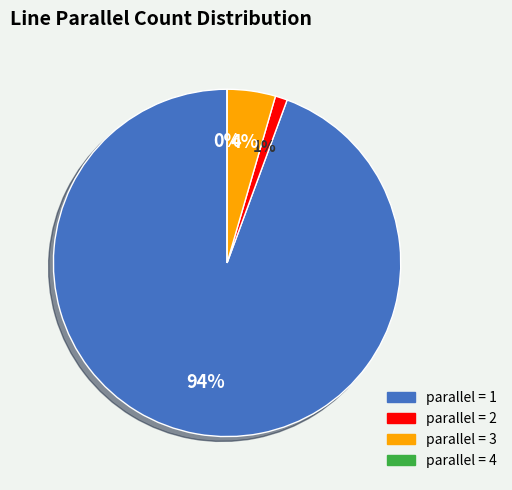

Is there any slice that represents more than half of the pie?

Yes